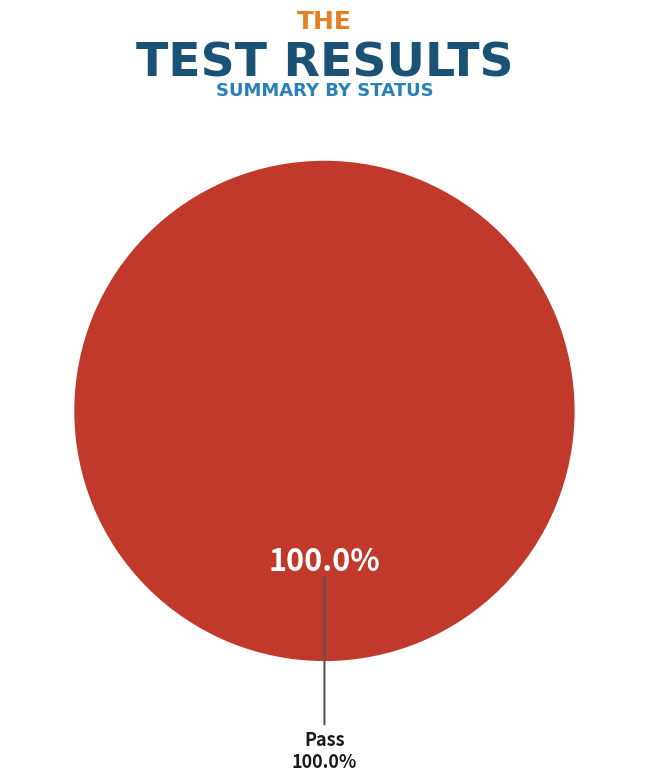

Is Suspended the majority of the pie?

No